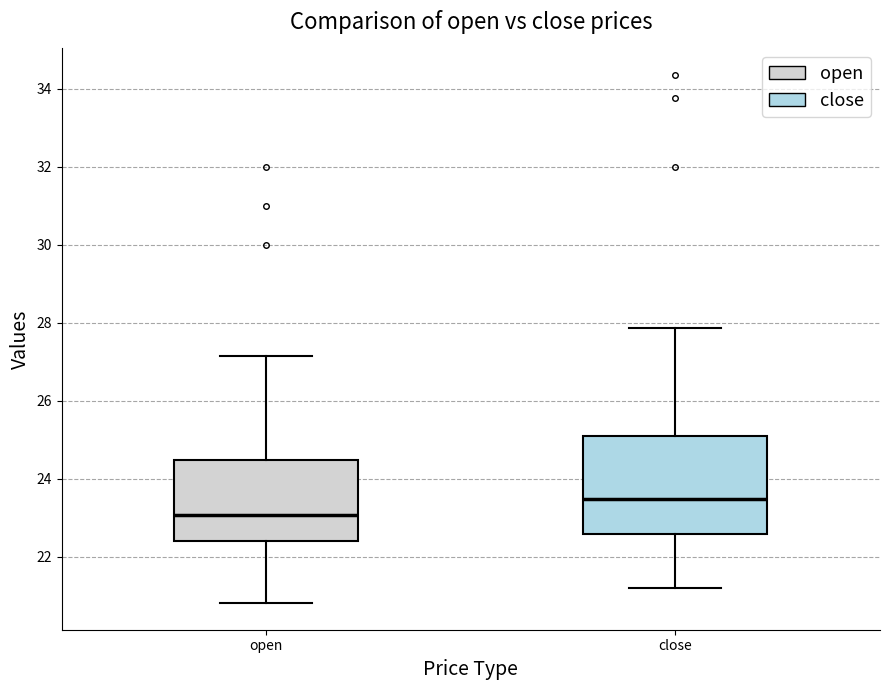

Where does the lower whisker of the box for close end on the y-axis? The values are not printed on the chart, so give them approximately, as read against the axis.

21.2